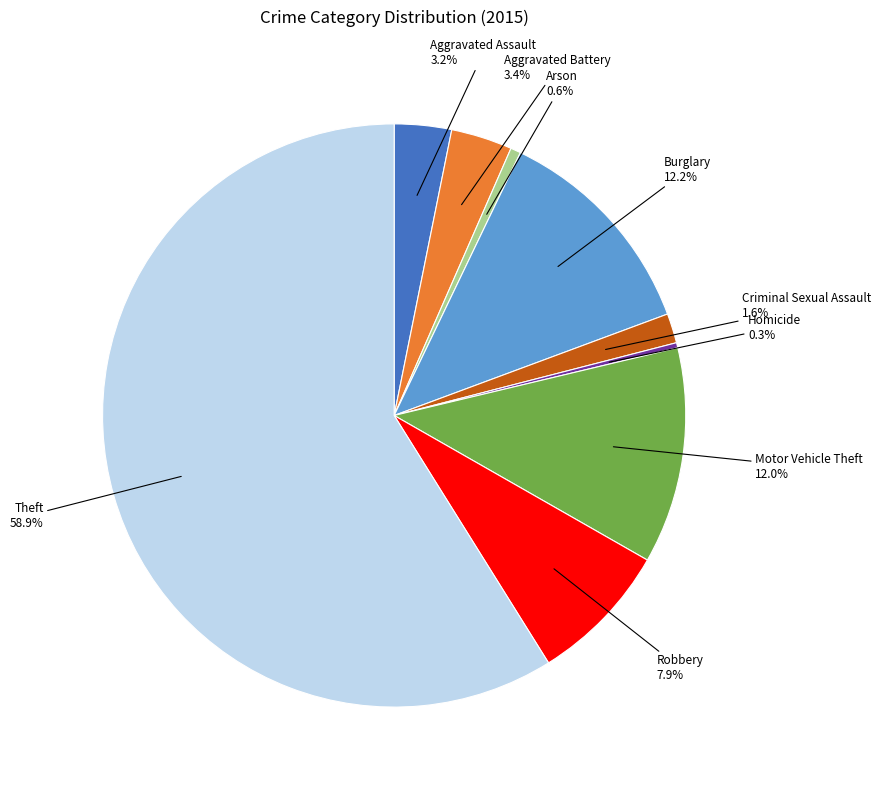

How many slices are in this pie chart?

9